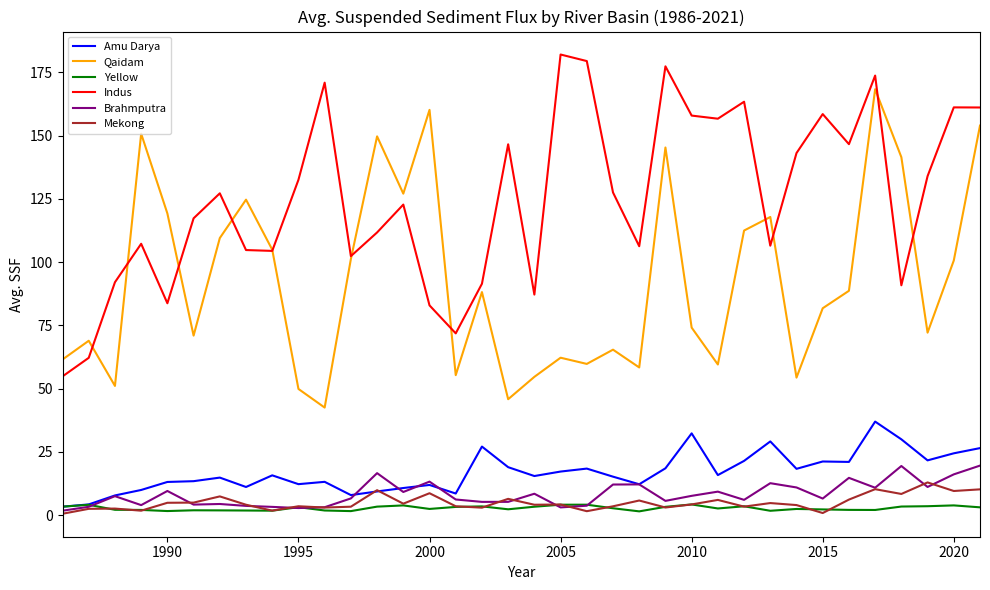

Is this an area chart (filled region under the line)?

No